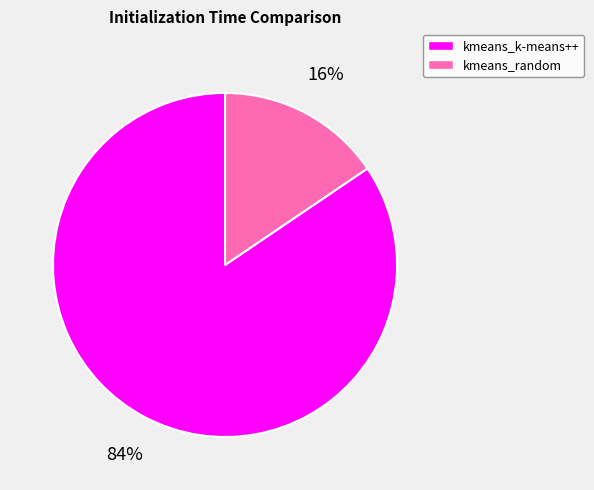

The kmeans_random slice represents 29% of the pie. True or false?

False